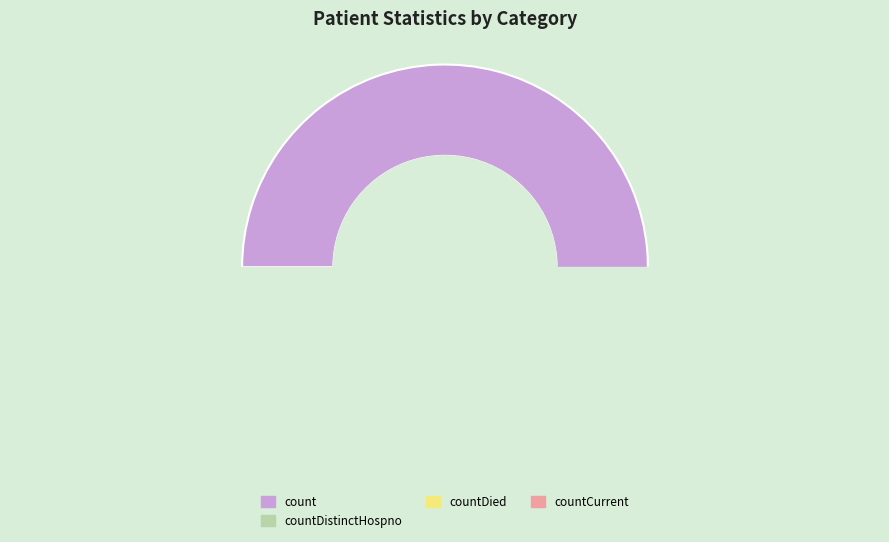

The countCurrent slice represents 11% of the pie. True or false?

False